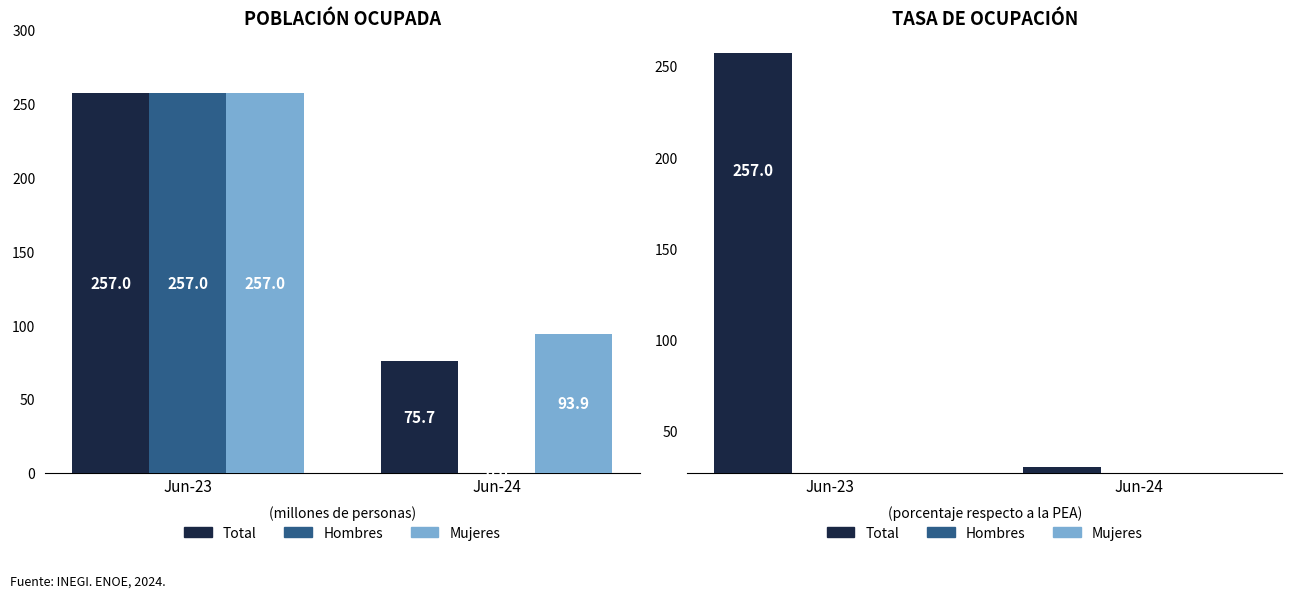

Reading right to left, extract all data points from this chart.

Total: Jun-24=30.0	Jun-23=257.0
Hombres: Jun-24=0.0	Jun-23=0.0
Mujeres: Jun-24=0.0	Jun-23=0.0